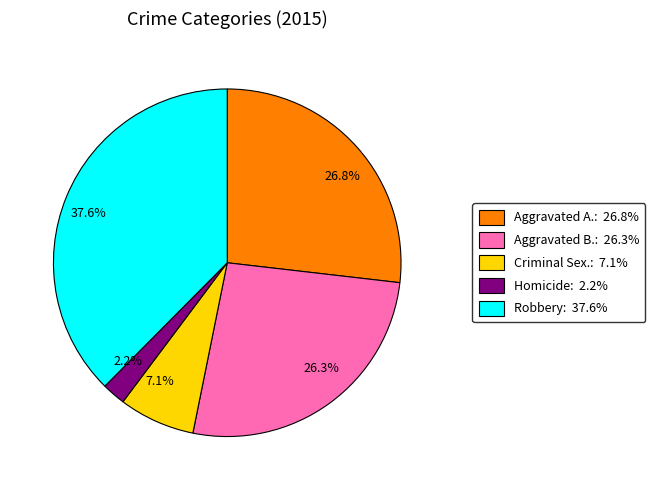

Is there a majority slice in this chart?

No